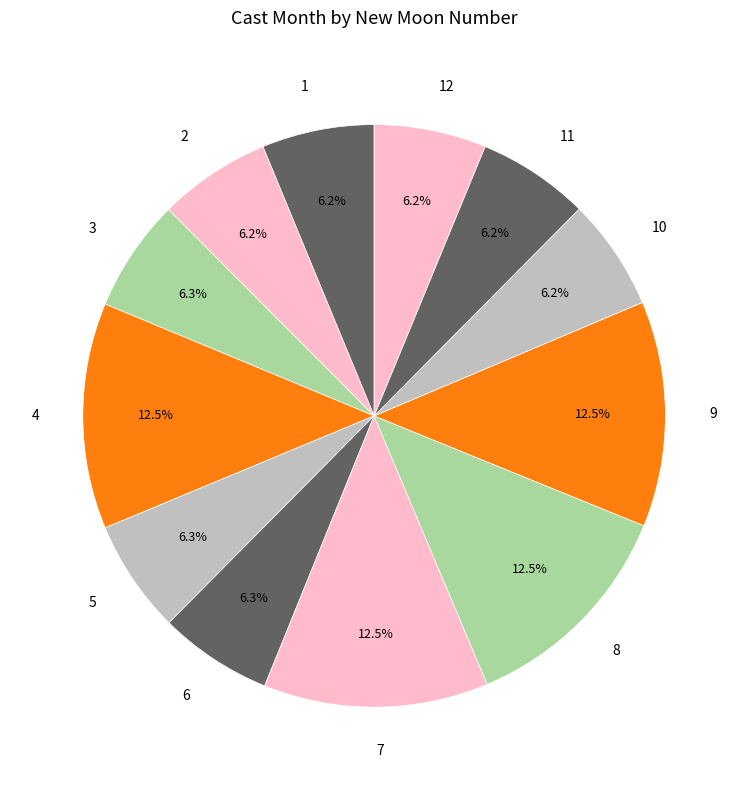

Is there any slice that represents more than half of the pie?

No